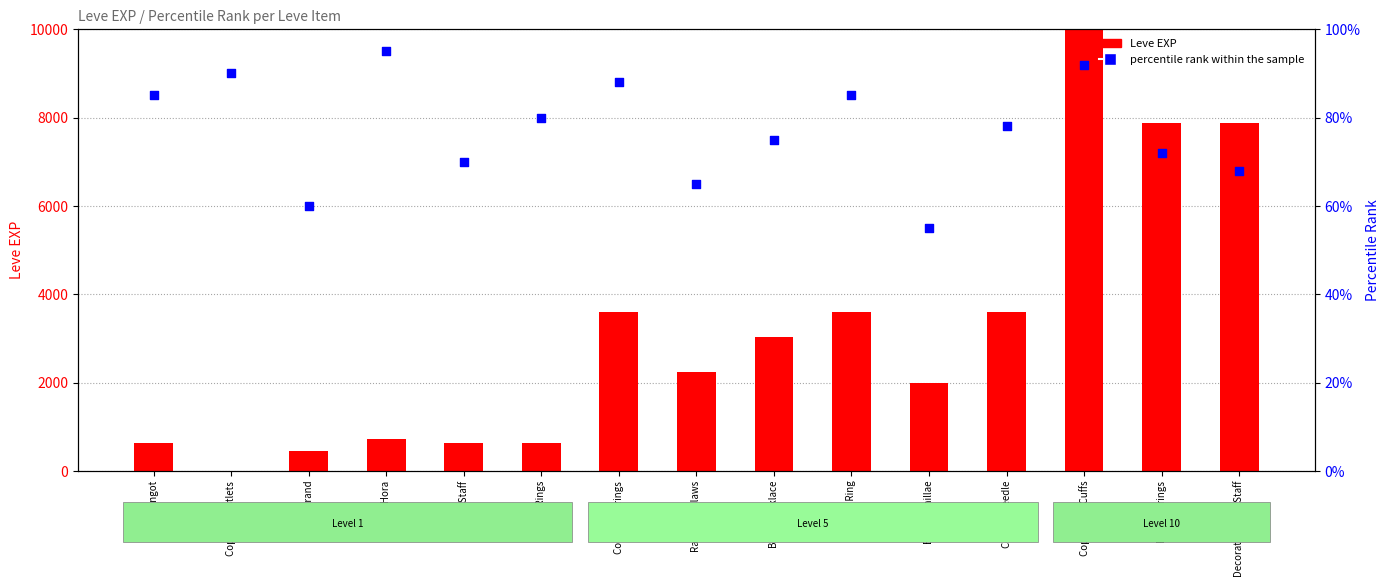

What is the total value across all series at Ramhorn Claws?

2295